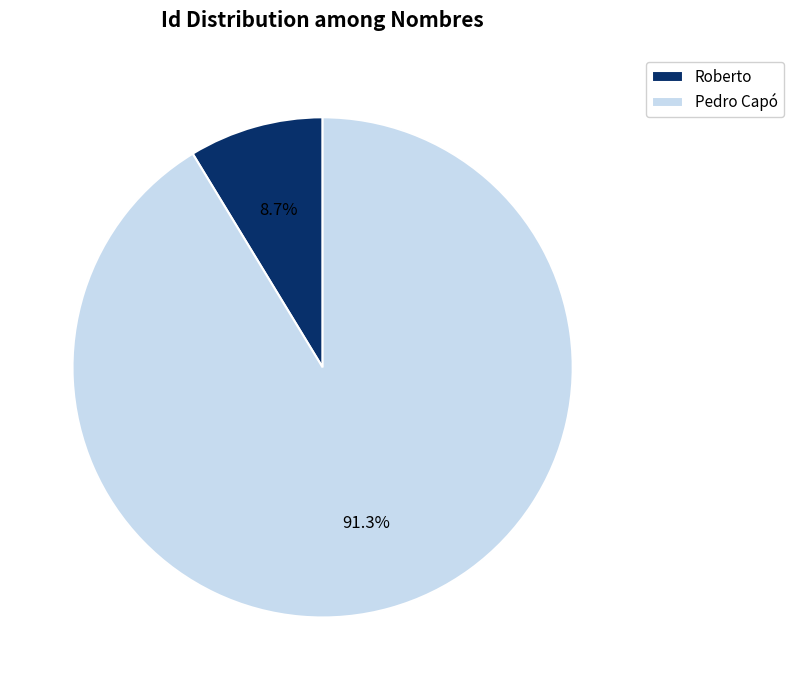

To the nearest percent, what percentage of the pie is Roberto?

9%